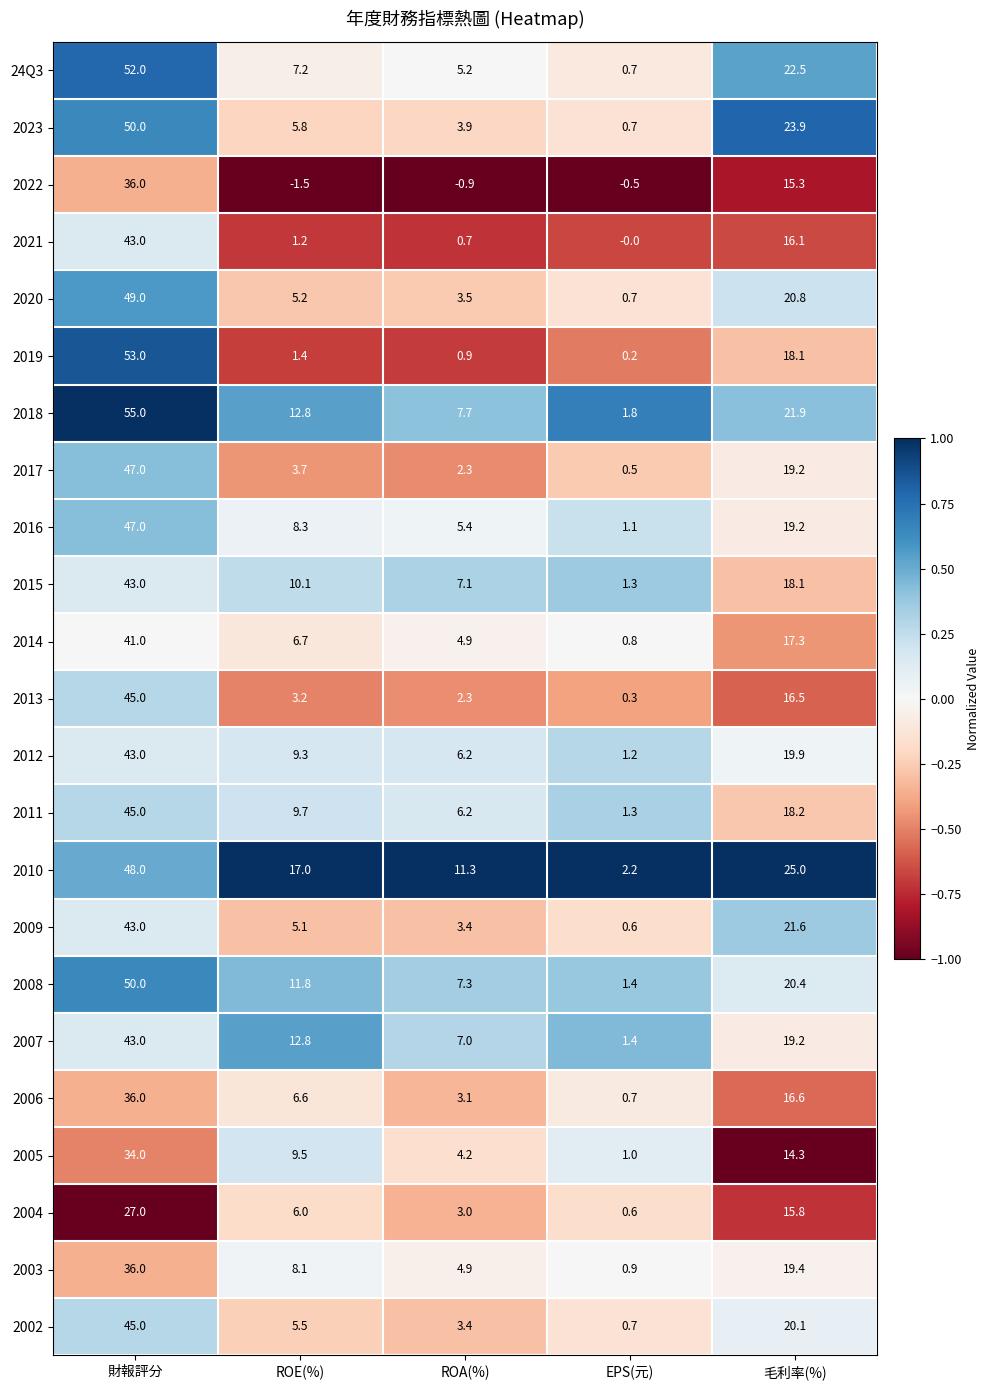

What is the sum of all 2021 values?

61.0